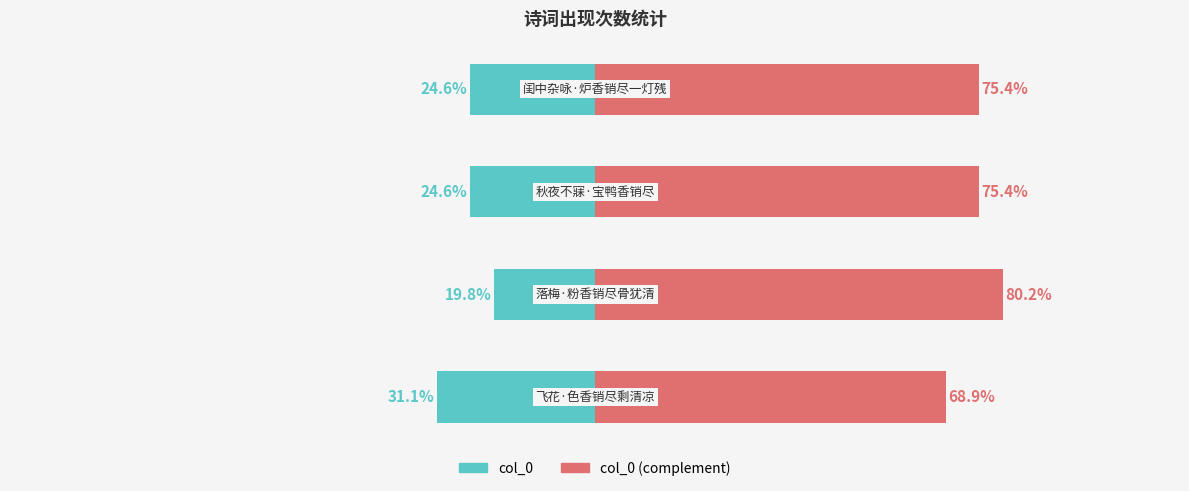

Where does the col_0 series first go above -24?

1